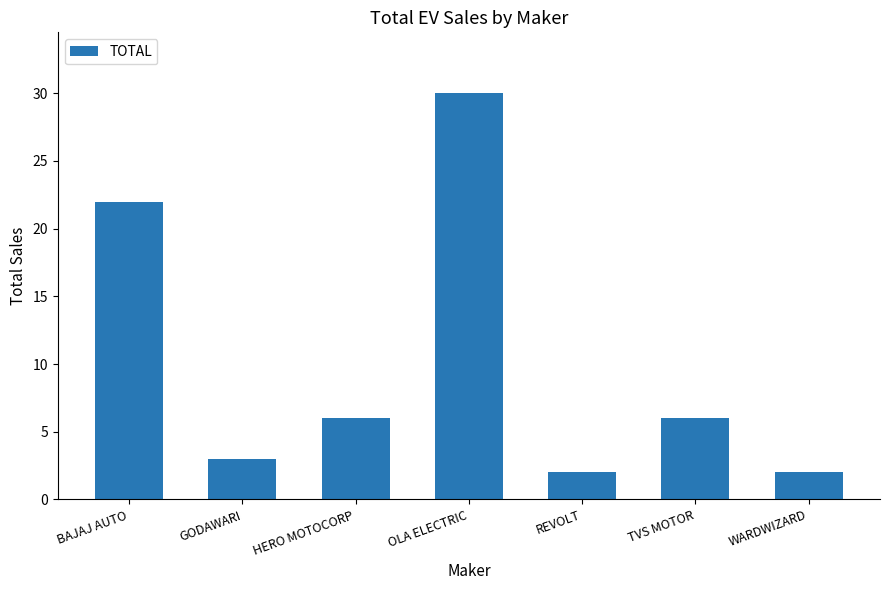

Reading left to right, transcribe all the data shown in this chart.

BAJAJ AUTO=22	GODAWARI=3	HERO MOTOCORP=6	OLA ELECTRIC=30	REVOLT=2	TVS MOTOR=6	WARDWIZARD=2